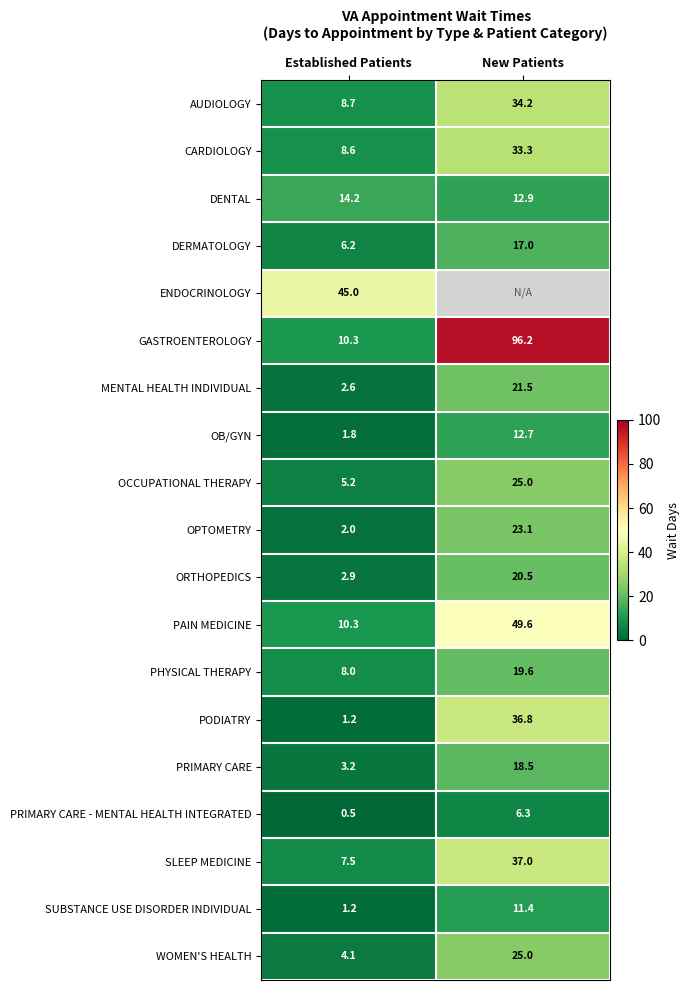

What is the maximum value for DERMATOLOGY?

17.0